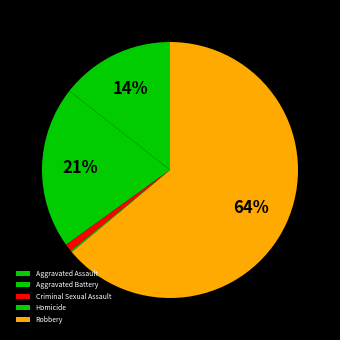

What portion of the pie excludes Homicide?

99.8%